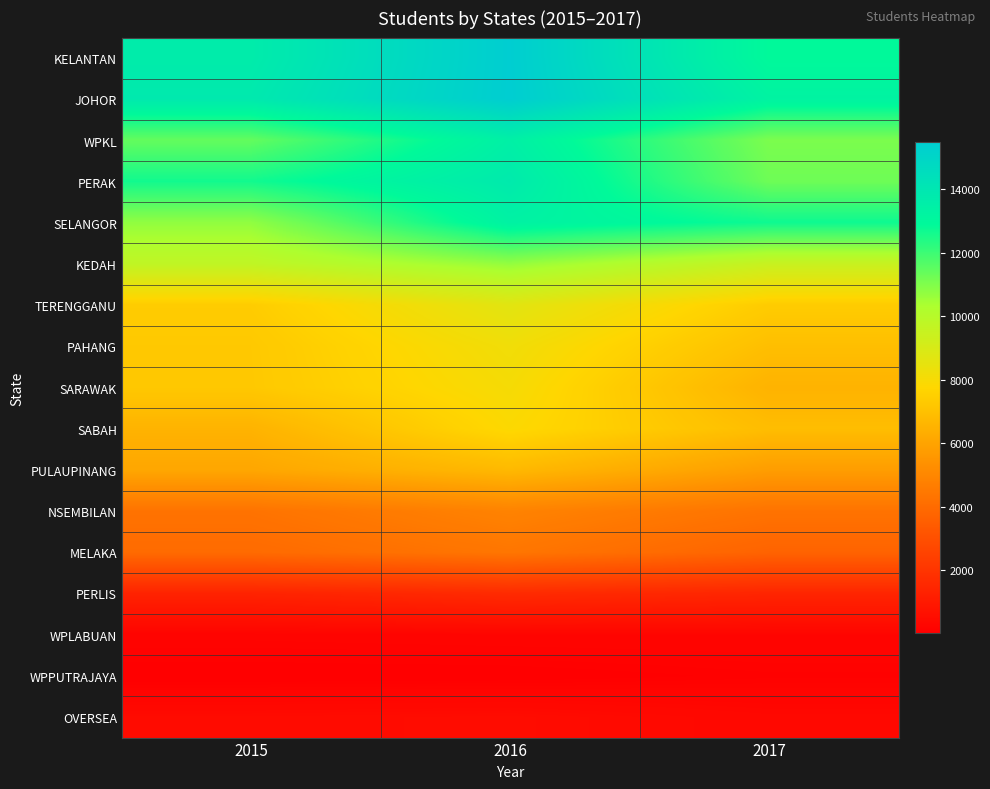

Which series changed the most between 2015 and 2016?

SELANGOR